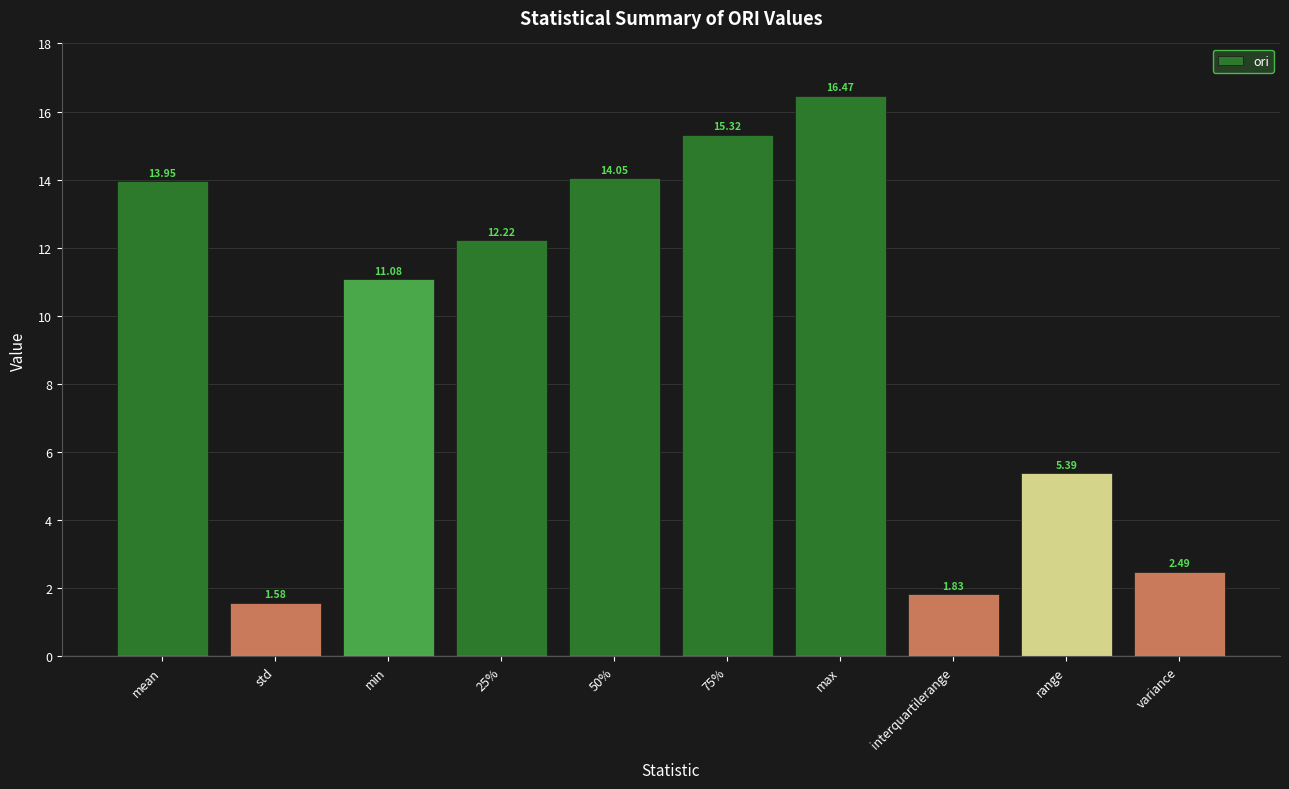

What is the change in value from min to 75%?

+4.2